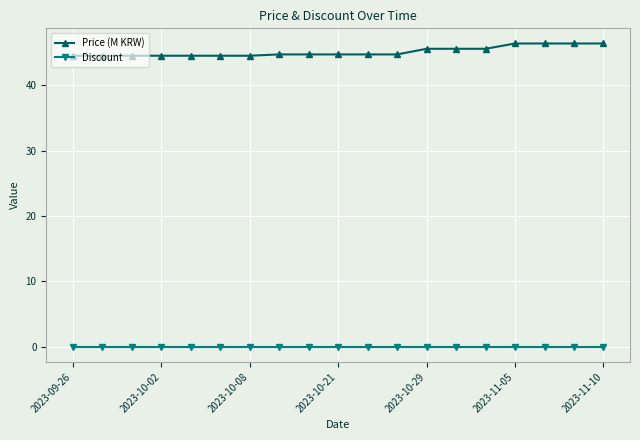

Which series has the largest total across all categories?

Price (M KRW)